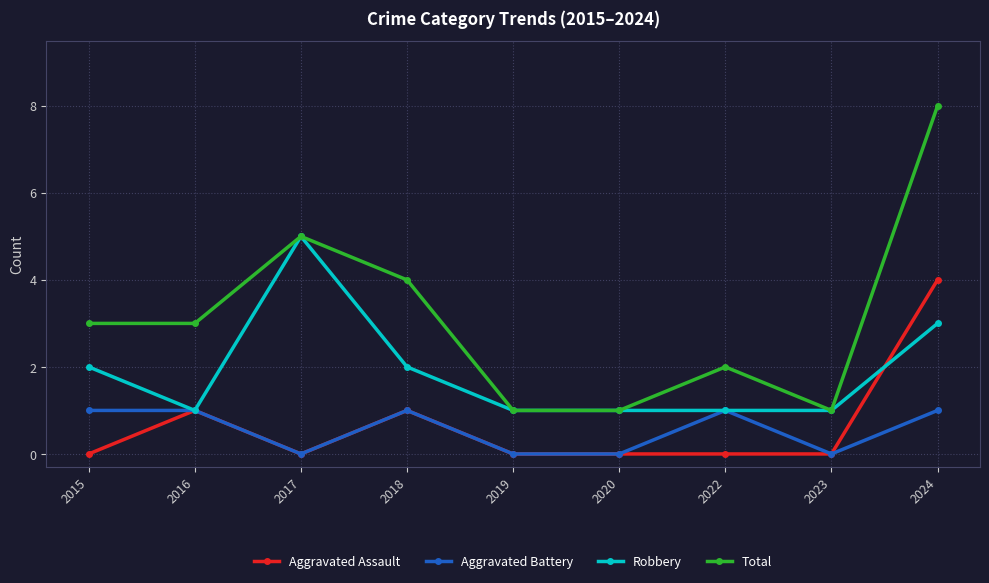

What are all the series names shown in the legend?

Aggravated Assault, Aggravated Battery, Robbery, Total